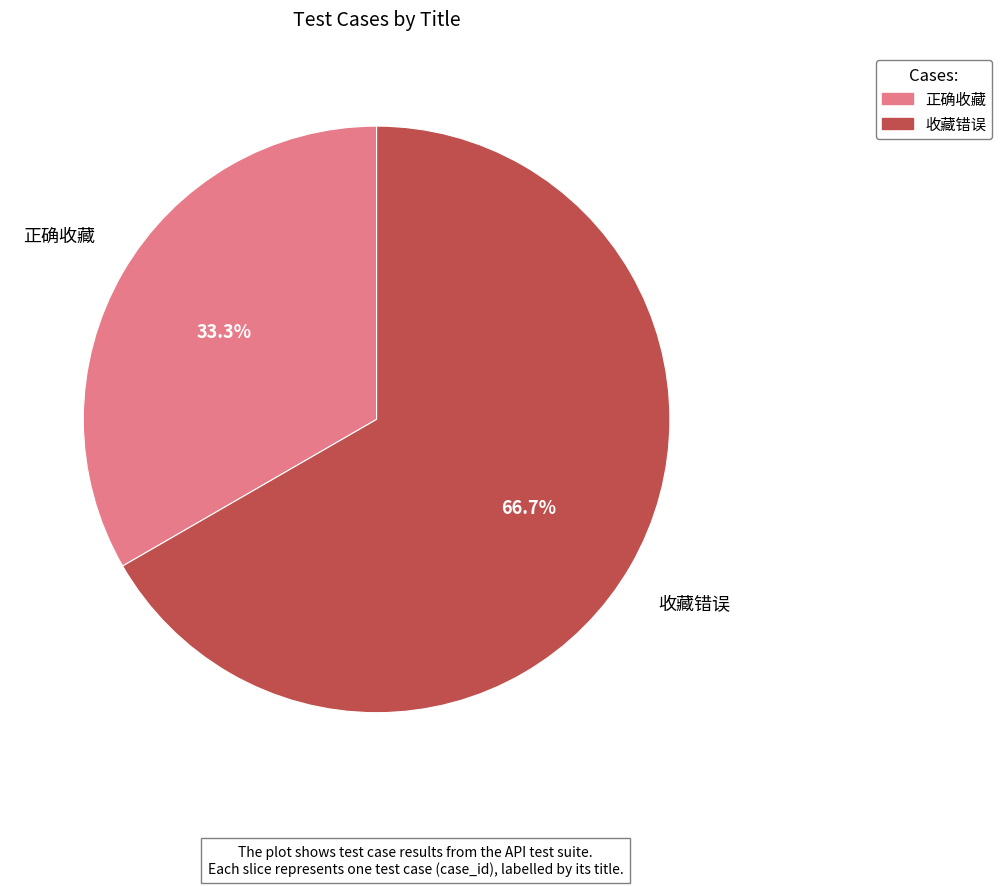

Is it true that 收藏错误 is 53% of the pie?

False